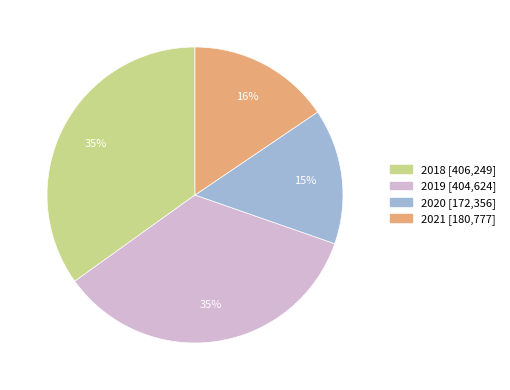

To the nearest percent, what percentage of the pie is 2020?

15%